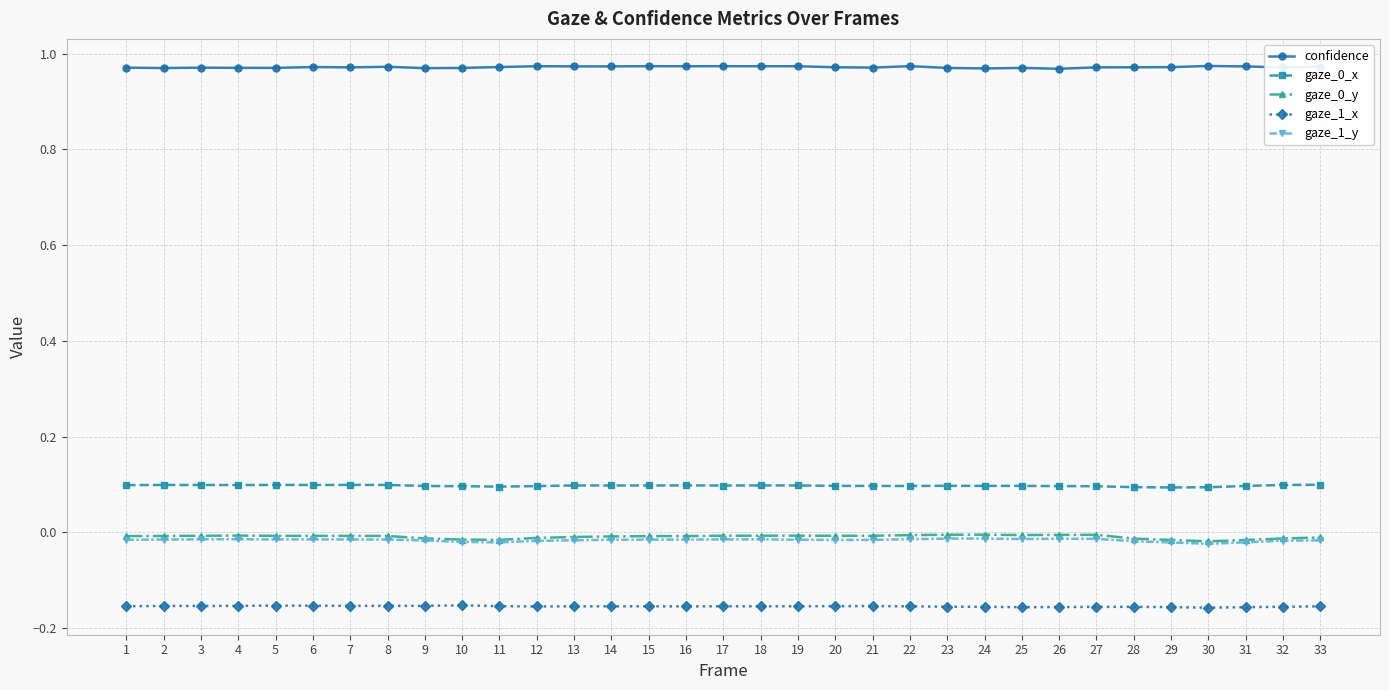

The gaze_1_x series shows -0.1 at 30. True or false?

False